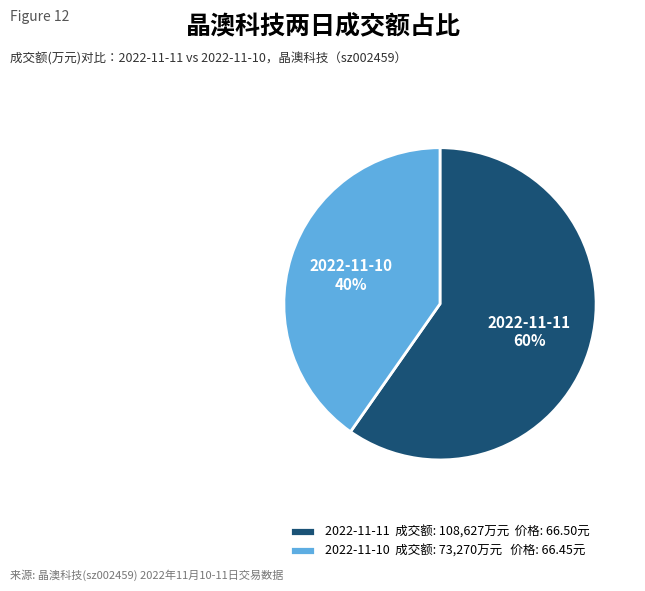

What percentage is the 2022-11-11 成交额: 108,627万元 价格: 66.50元 slice, to the nearest percent?

60%